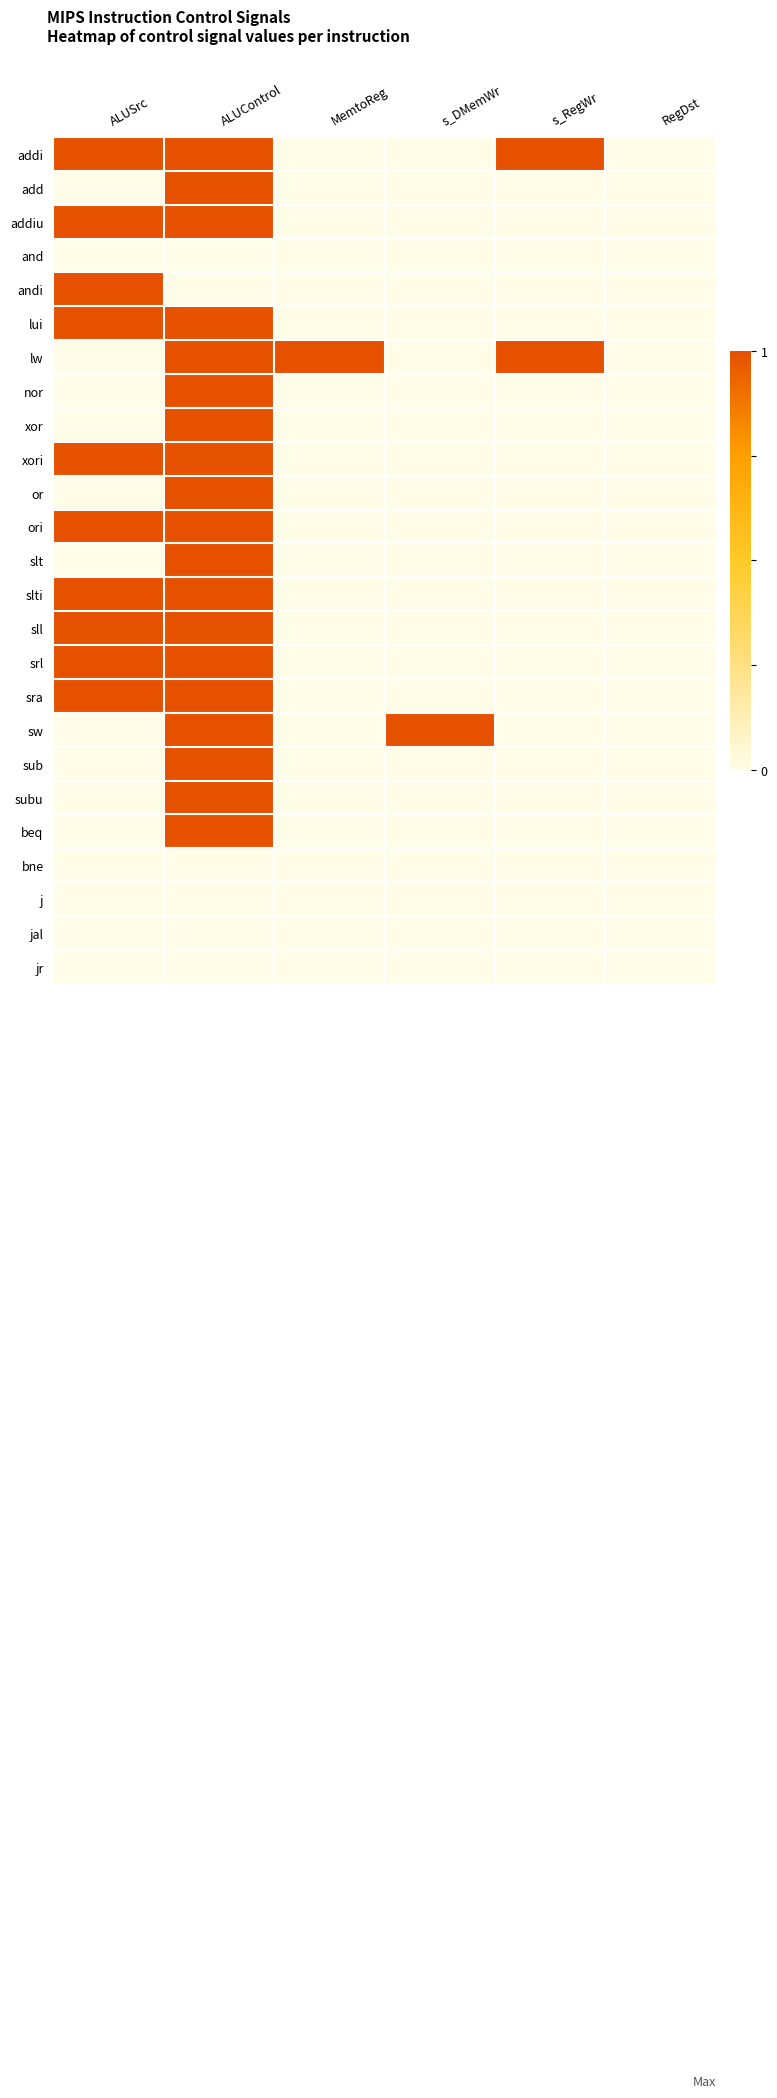

Rank the series by their maximum value, from lowest to highest.

and, bne, j, jal, jr, addi, add, addiu, andi, lui, lw, nor, xor, xori, or, ori, slt, slti, sll, srl, sra, sw, sub, subu, beq